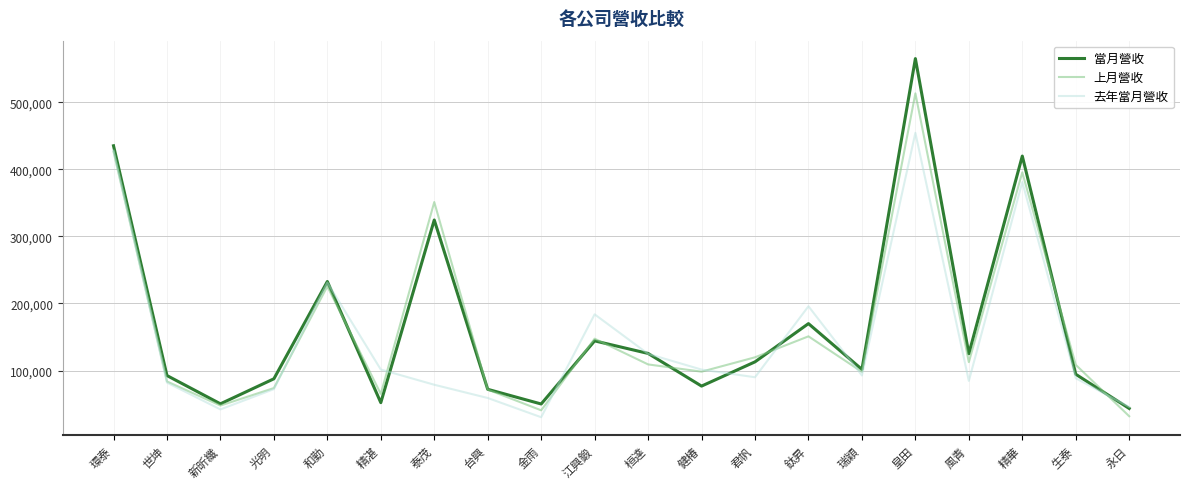

What position from the right is 和勤?

16